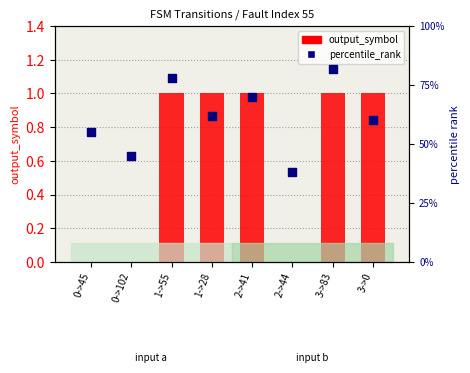

Is the value of output_symbol at 1->28 greater than the value of percentile_rank at 3->0?

No